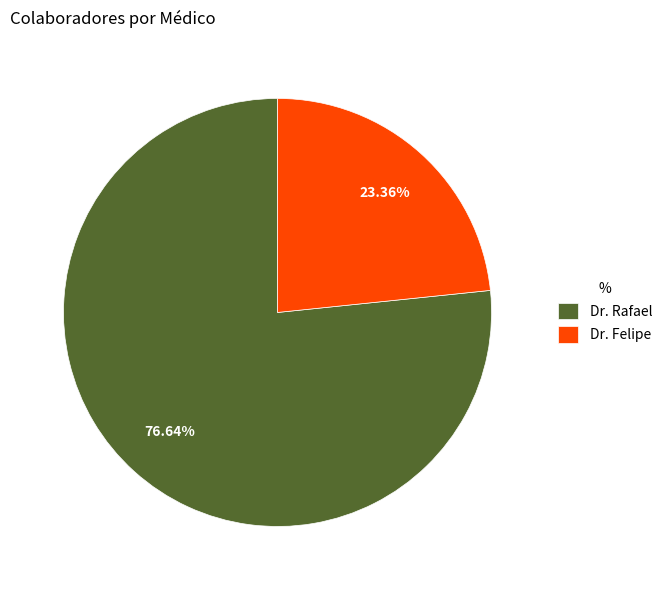

What percentage is the Dr. Rafael slice, to the nearest percent?

77%